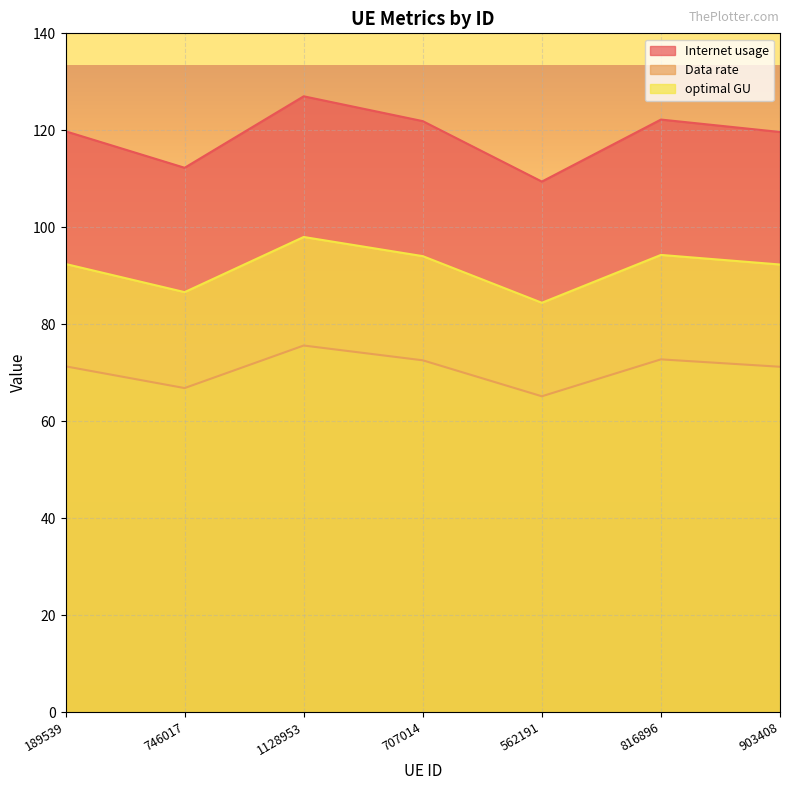

At which category does Internet usage reach its first local peak?

1128953